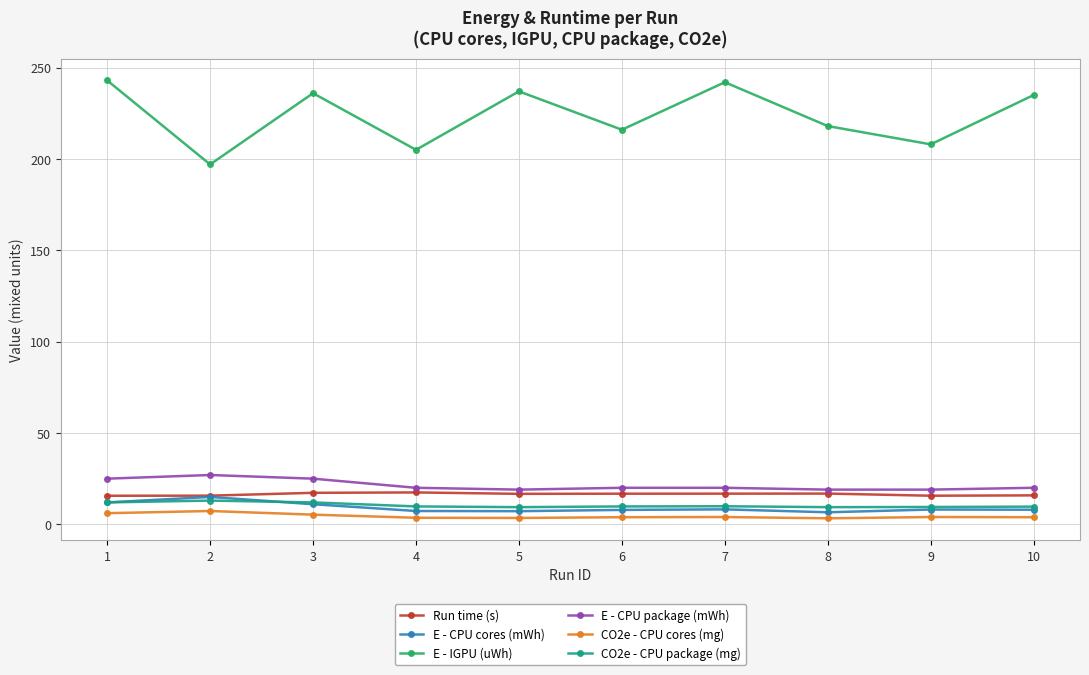

True or false: CO2e - CPU cores (mg) has more than 1 interior local peaks.

True